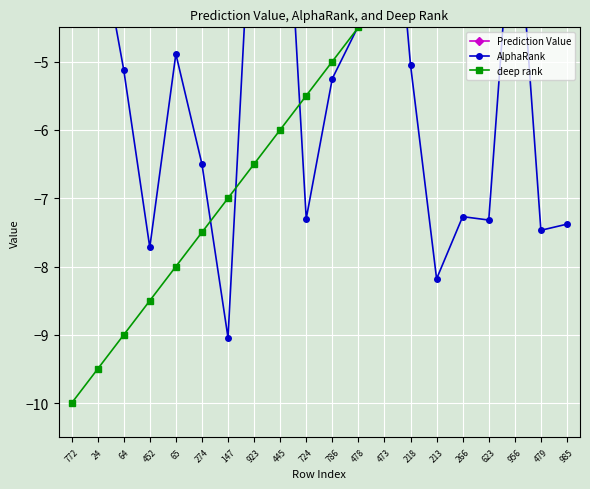

Reading left to right, extract all data points from this chart.

Prediction Value: 772=-2.6	24=-2.8	64=-2.8	452=-2.9	65=-2.9	274=-2.9	147=-3.1	923=-3.2	445=-3.3	724=-3.4	786=-3.4	478=-3.5	473=-3.5	218=-3.7	213=-3.7	266=-3.7	623=-3.8	956=-3.8	479=-3.8	985=-3.8
AlphaRank: 772=-3.8	24=-3.0	64=-5.1	452=-7.7	65=-4.9	274=-6.5	147=-9.0	923=-1.8	445=-0.6	724=-7.3	786=-5.2	478=-4.5	473=-0.7	218=-5.0	213=-8.2	266=-7.3	623=-7.3	956=-2.1	479=-7.5	985=-7.4
deep rank: 772=-10.0	24=-9.5	64=-9.0	452=-8.5	65=-8.0	274=-7.5	147=-7.0	923=-6.5	445=-6.0	724=-5.5	786=-5.0	478=-4.5	473=-4.0	218=-3.5	213=-3.0	266=-2.5	623=-2.0	956=-1.5	479=-1.0	985=-0.5